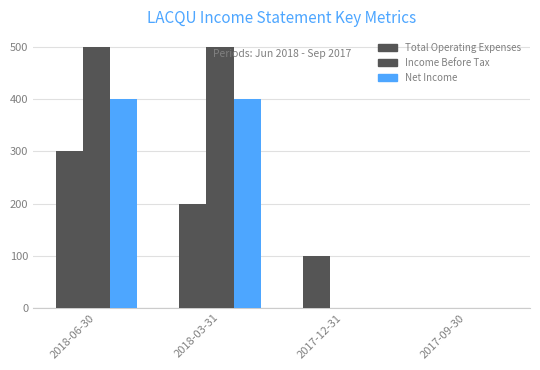

Count the number of categories in the chart.

4